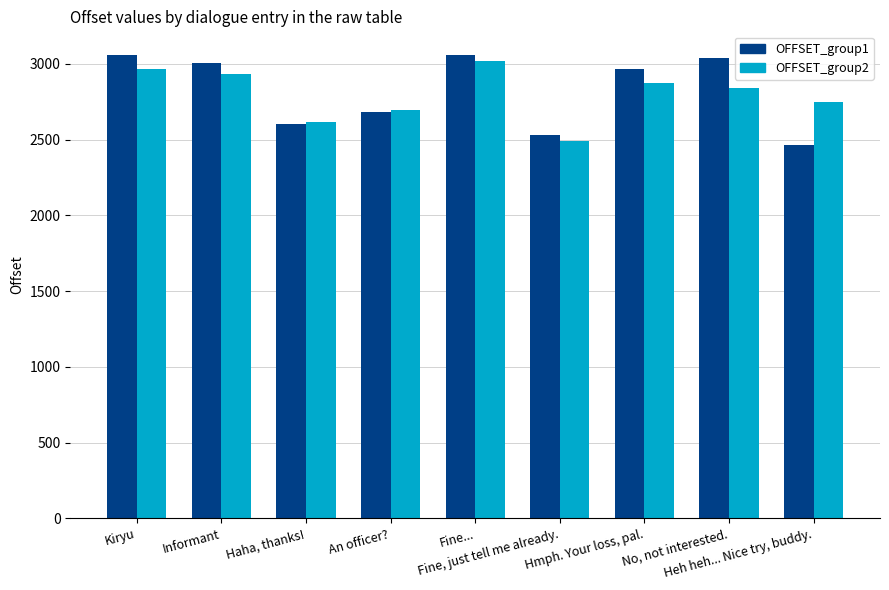

At how many categories does at least one series exceed 2939?

5